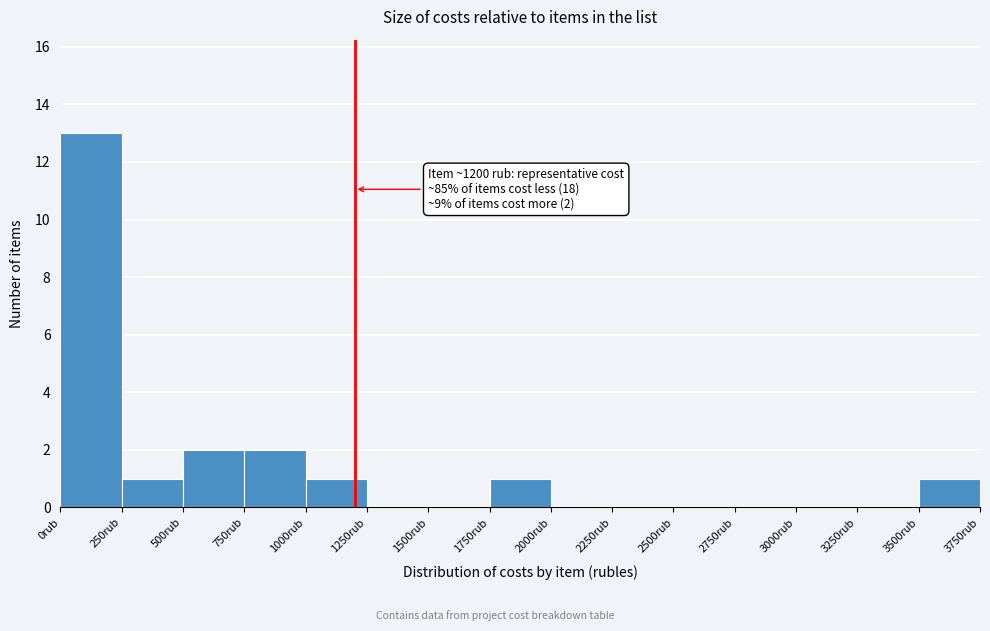

Which range on the x-axis has the tallest bar?

0 to 250